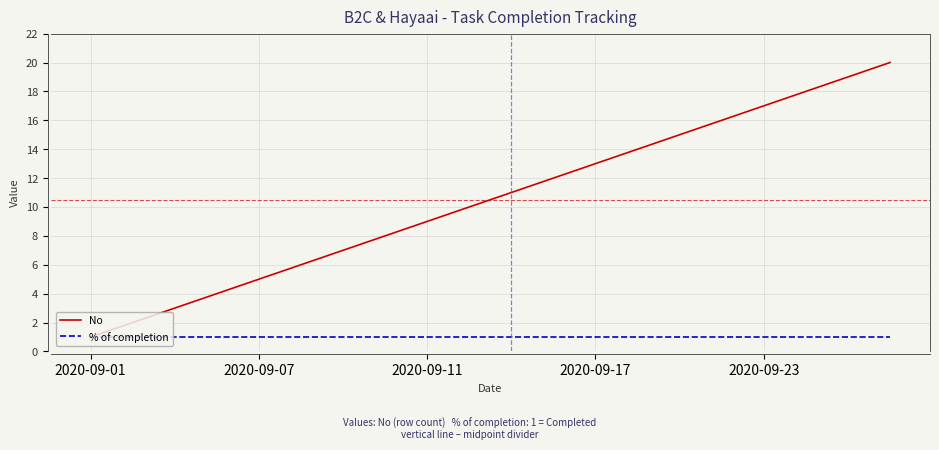

Which series has the largest range (max minus min)?

No